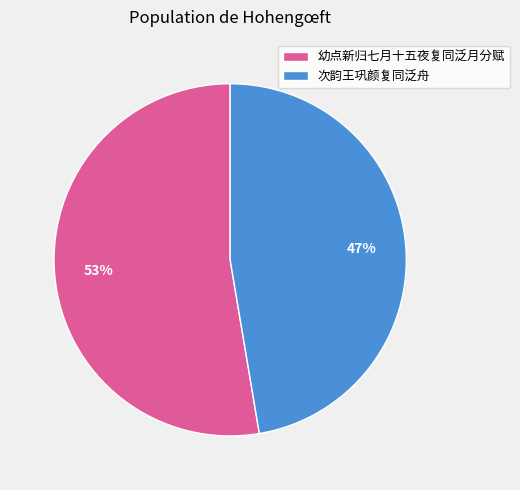

Which category has the biggest portion of the pie?

幼点新归七月十五夜复同泛月分赋